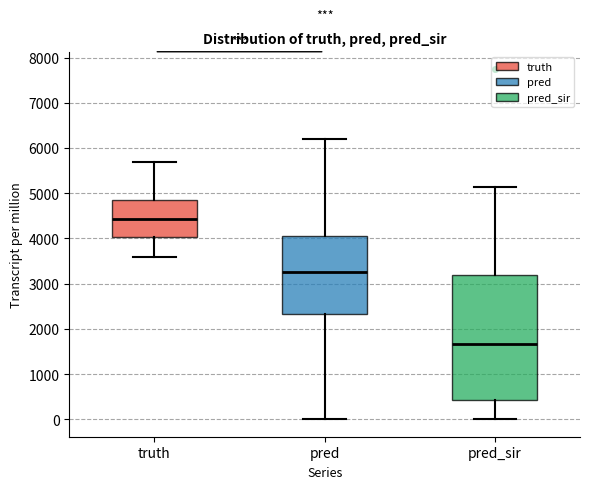

Reading left to right, transcribe this box plot: for each box, give where its median line is, the range the box spans, and where its two whiskers end, as read against the y-axis. The values are not printed on the chart, so give them approximately, as read against the axis.

truth: median 4400, box 4000 to 4900, whiskers 3600 to 5700
pred: median 3300, box 2300 to 4000, whiskers 0 to 6200
pred_sir: median 1700, box 400 to 3200, whiskers 0 to 5100